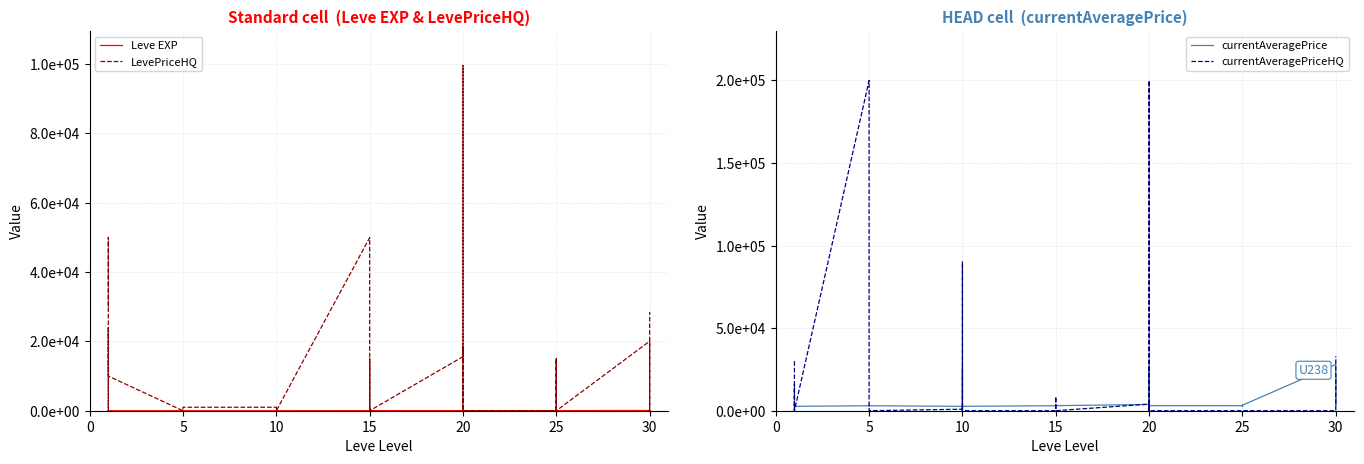

True or false: currentAveragePriceHQ and currentAveragePrice cross at least once.

True